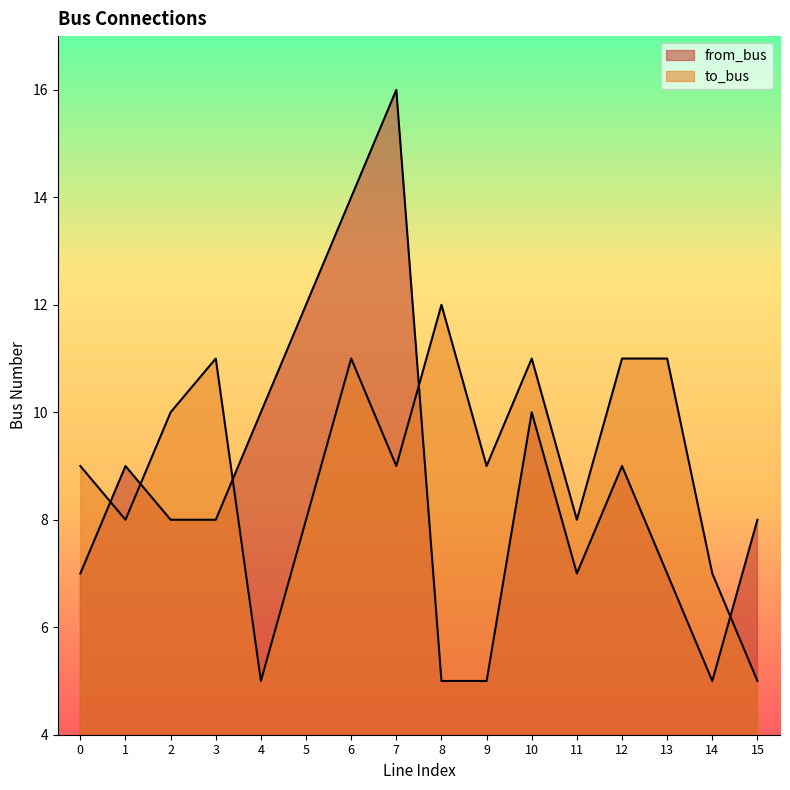

True or false: to_bus and from_bus cross at least once.

True